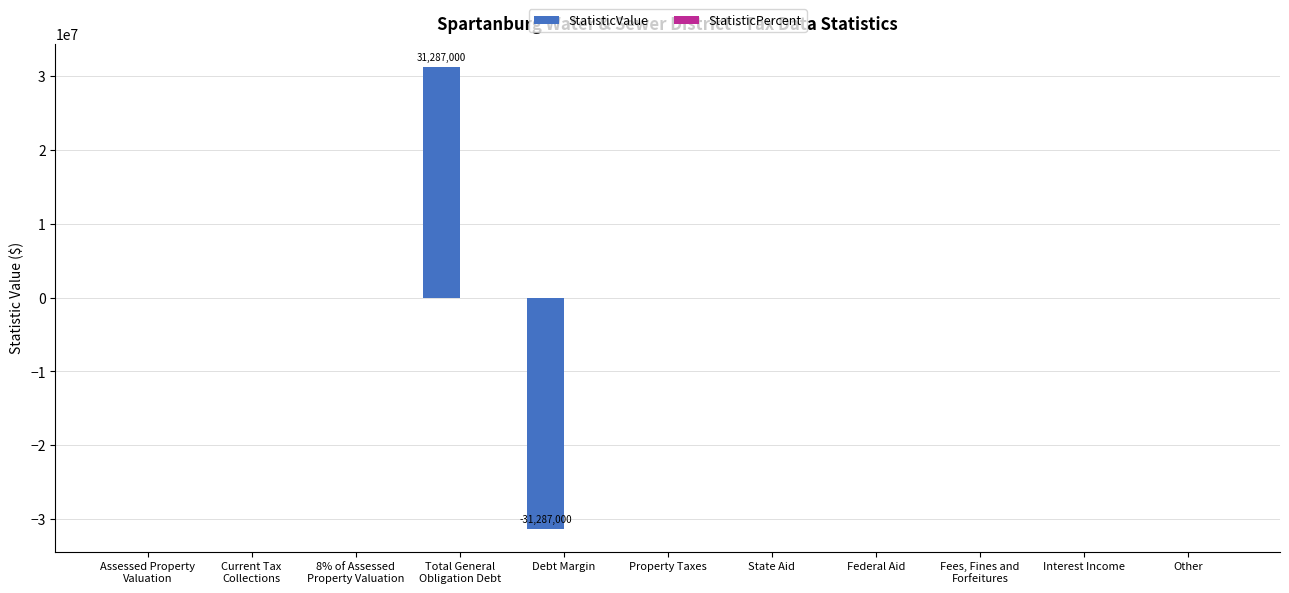

True or false: the data shows 20469460 at Property Taxes.

False